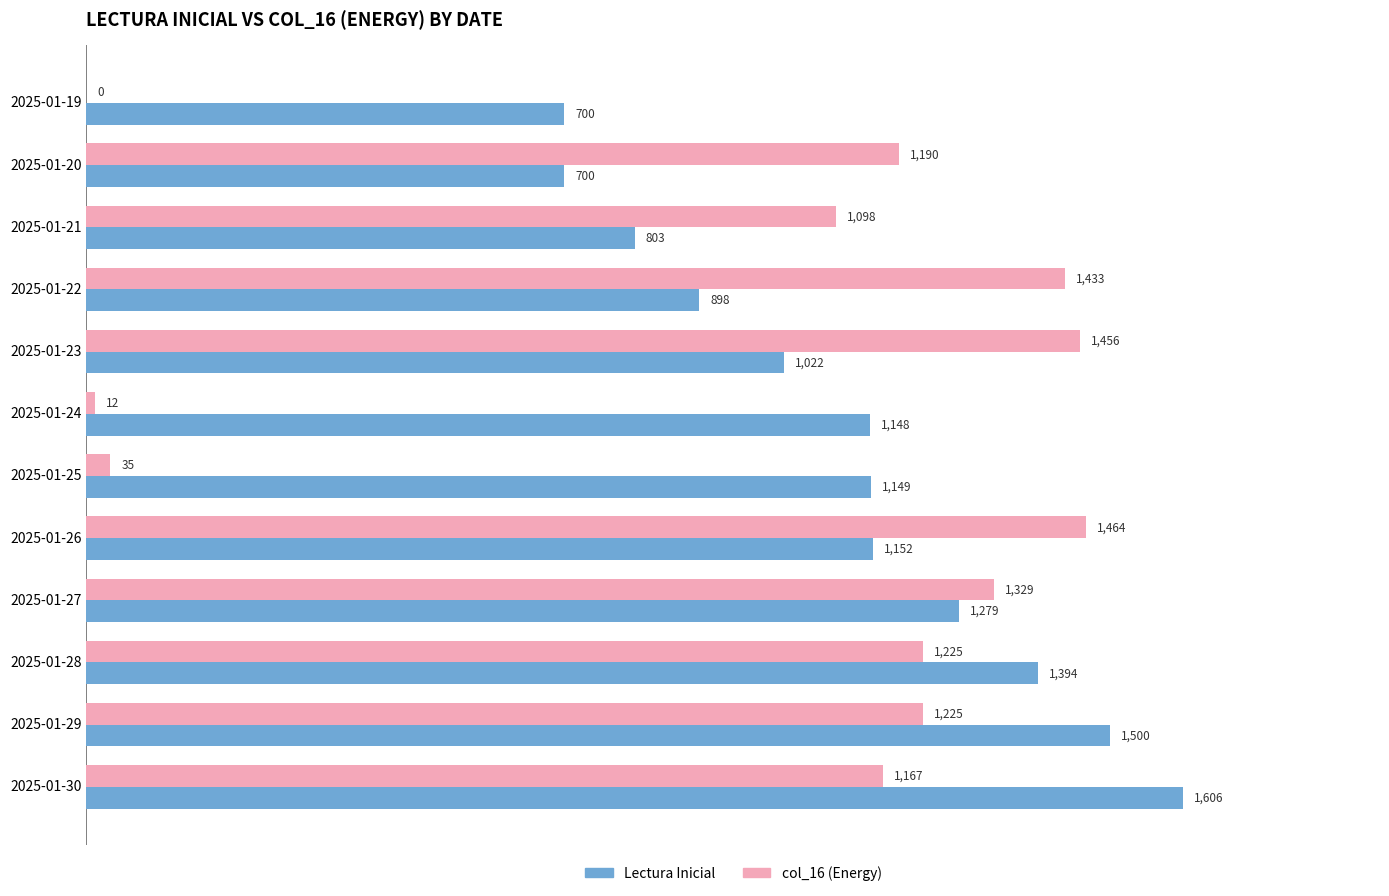

Which series has the largest range (max minus min)?

col_16 (Energy)